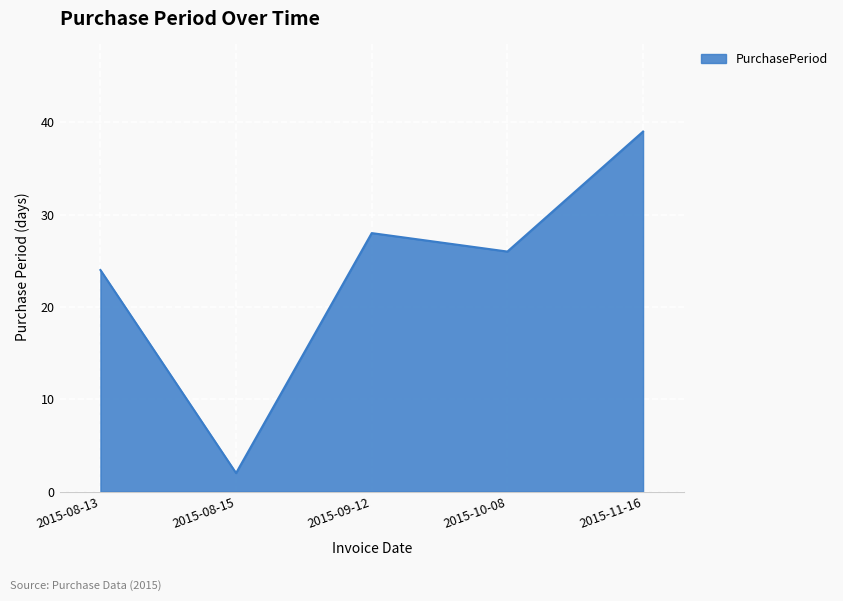

What is the smallest value displayed?

2